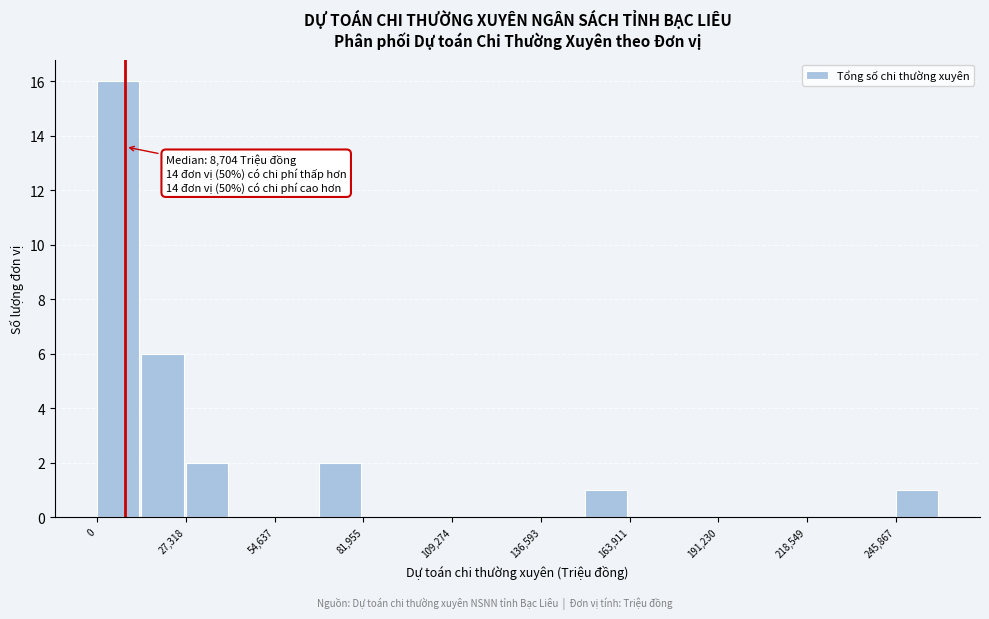

Read against the x-axis, roughly where is the centre of the tallest bar?

5000